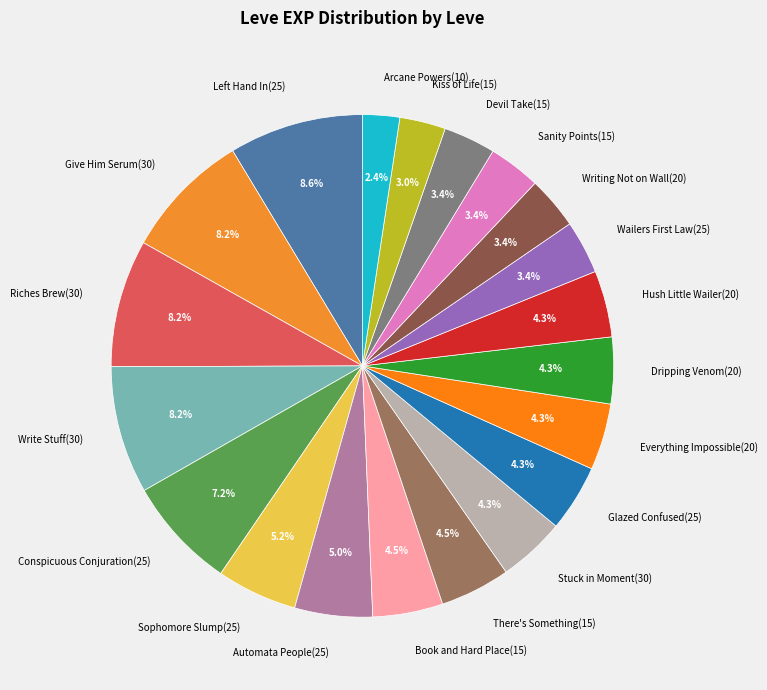

Between Sanity Points(15) and Arcane Powers(10), which is larger?

Sanity Points(15)